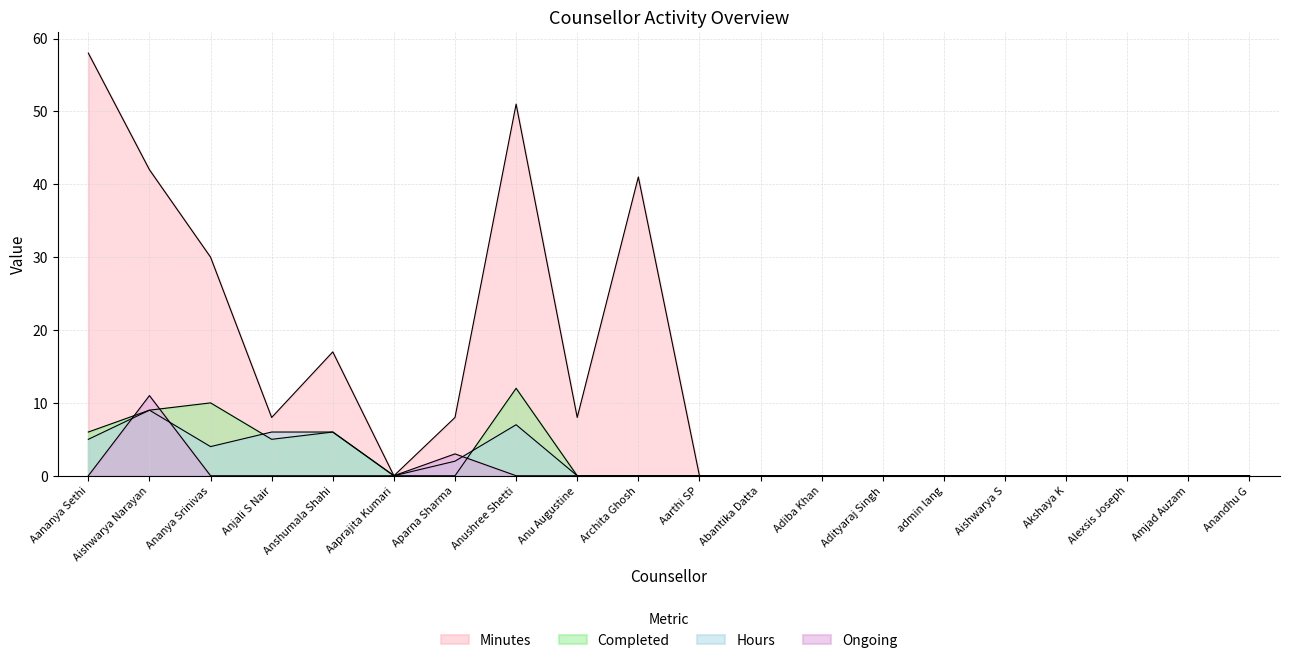

Which series has the largest total across all categories?

Minutes